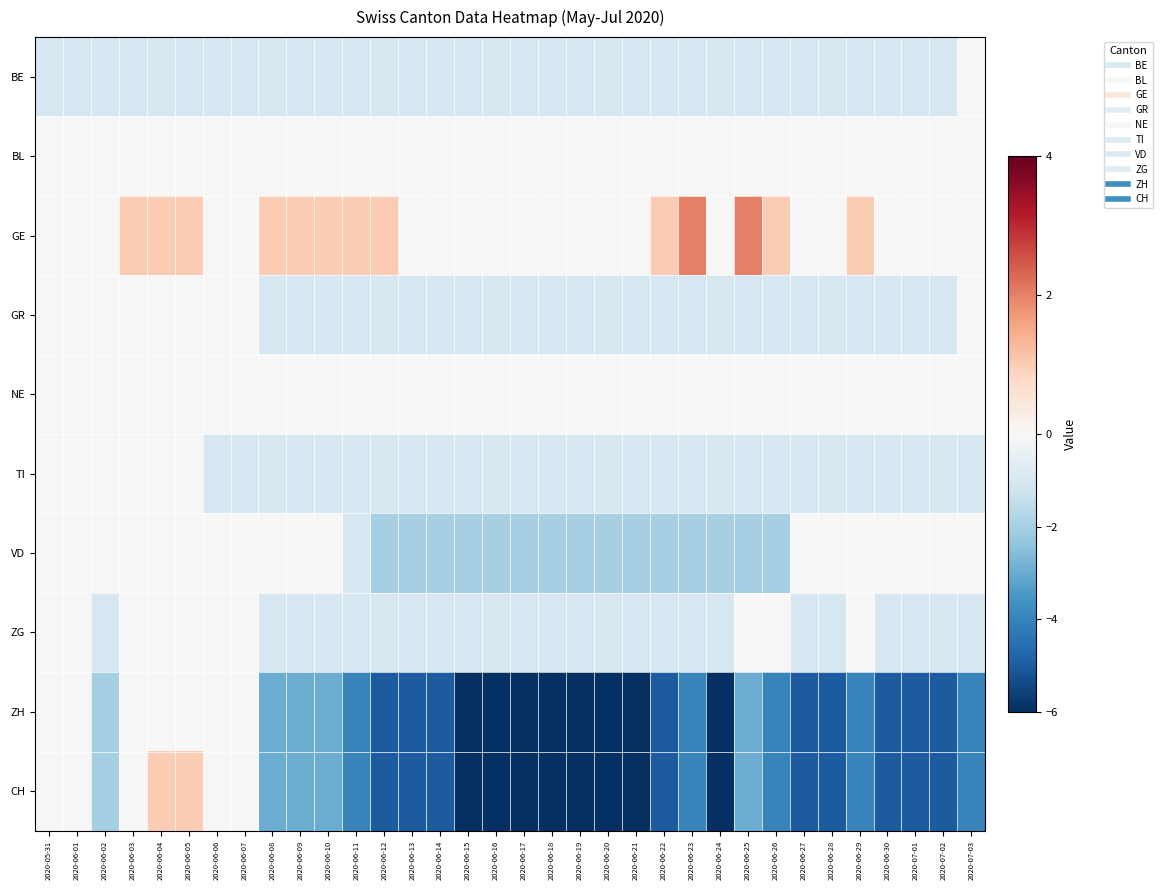

Which series has the largest total across all categories?

GE